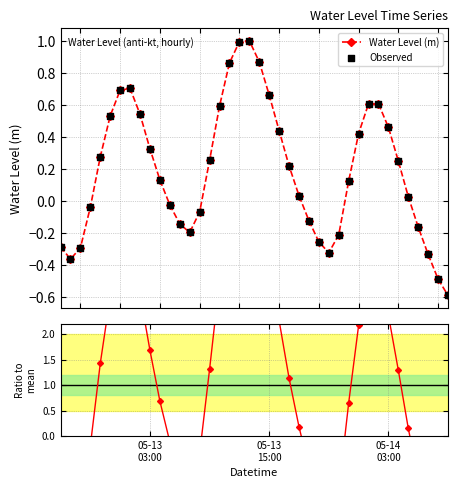

Which series has the widest spread of Y values?

Ratio to mean